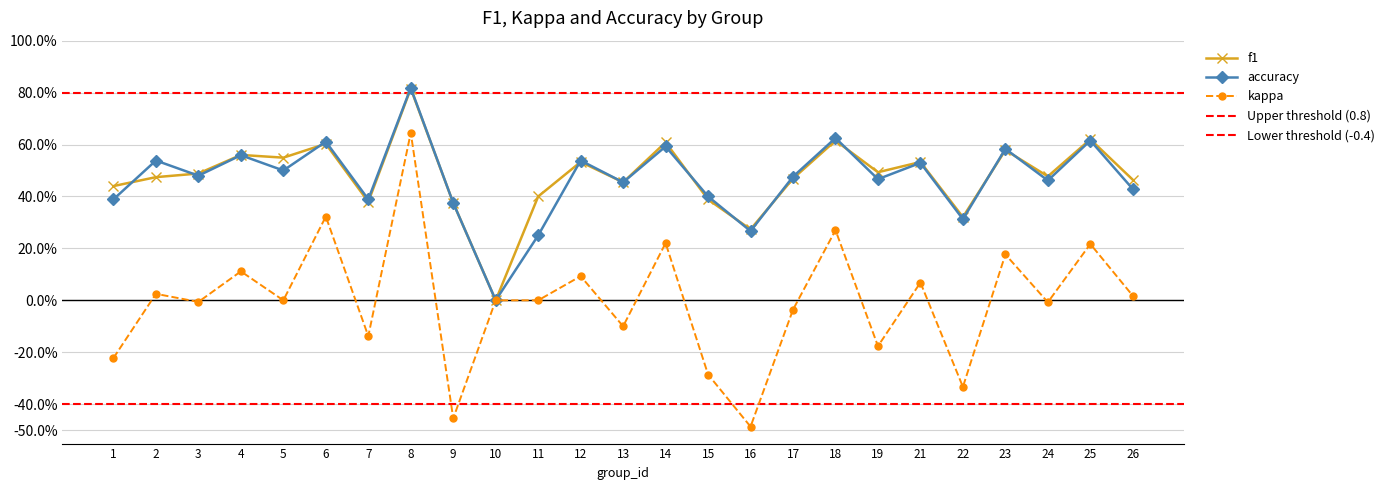

Count the number of data series in this chart.

3